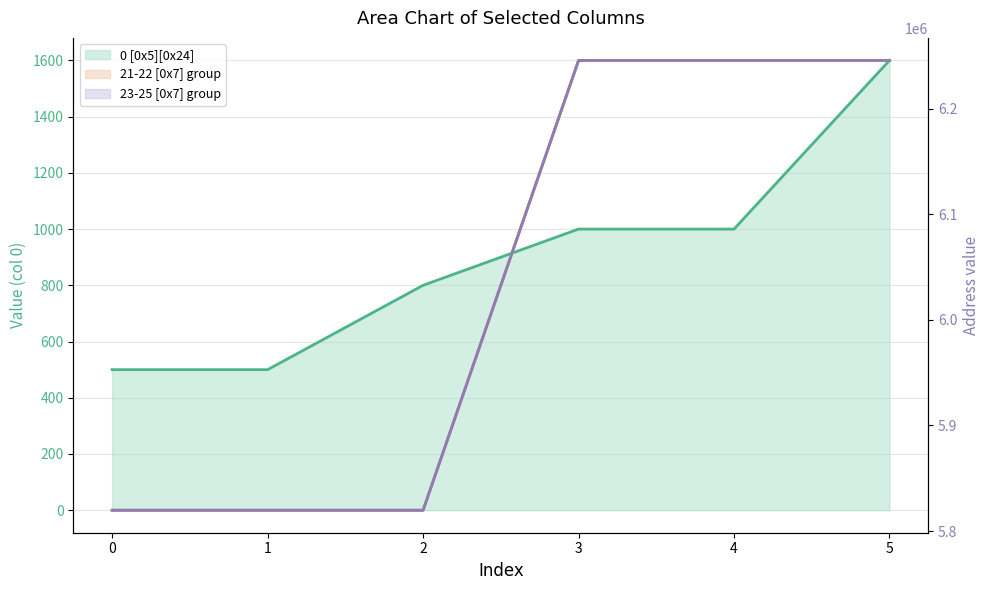

Which series has the largest range (max minus min)?

21 [0x7][0x0]